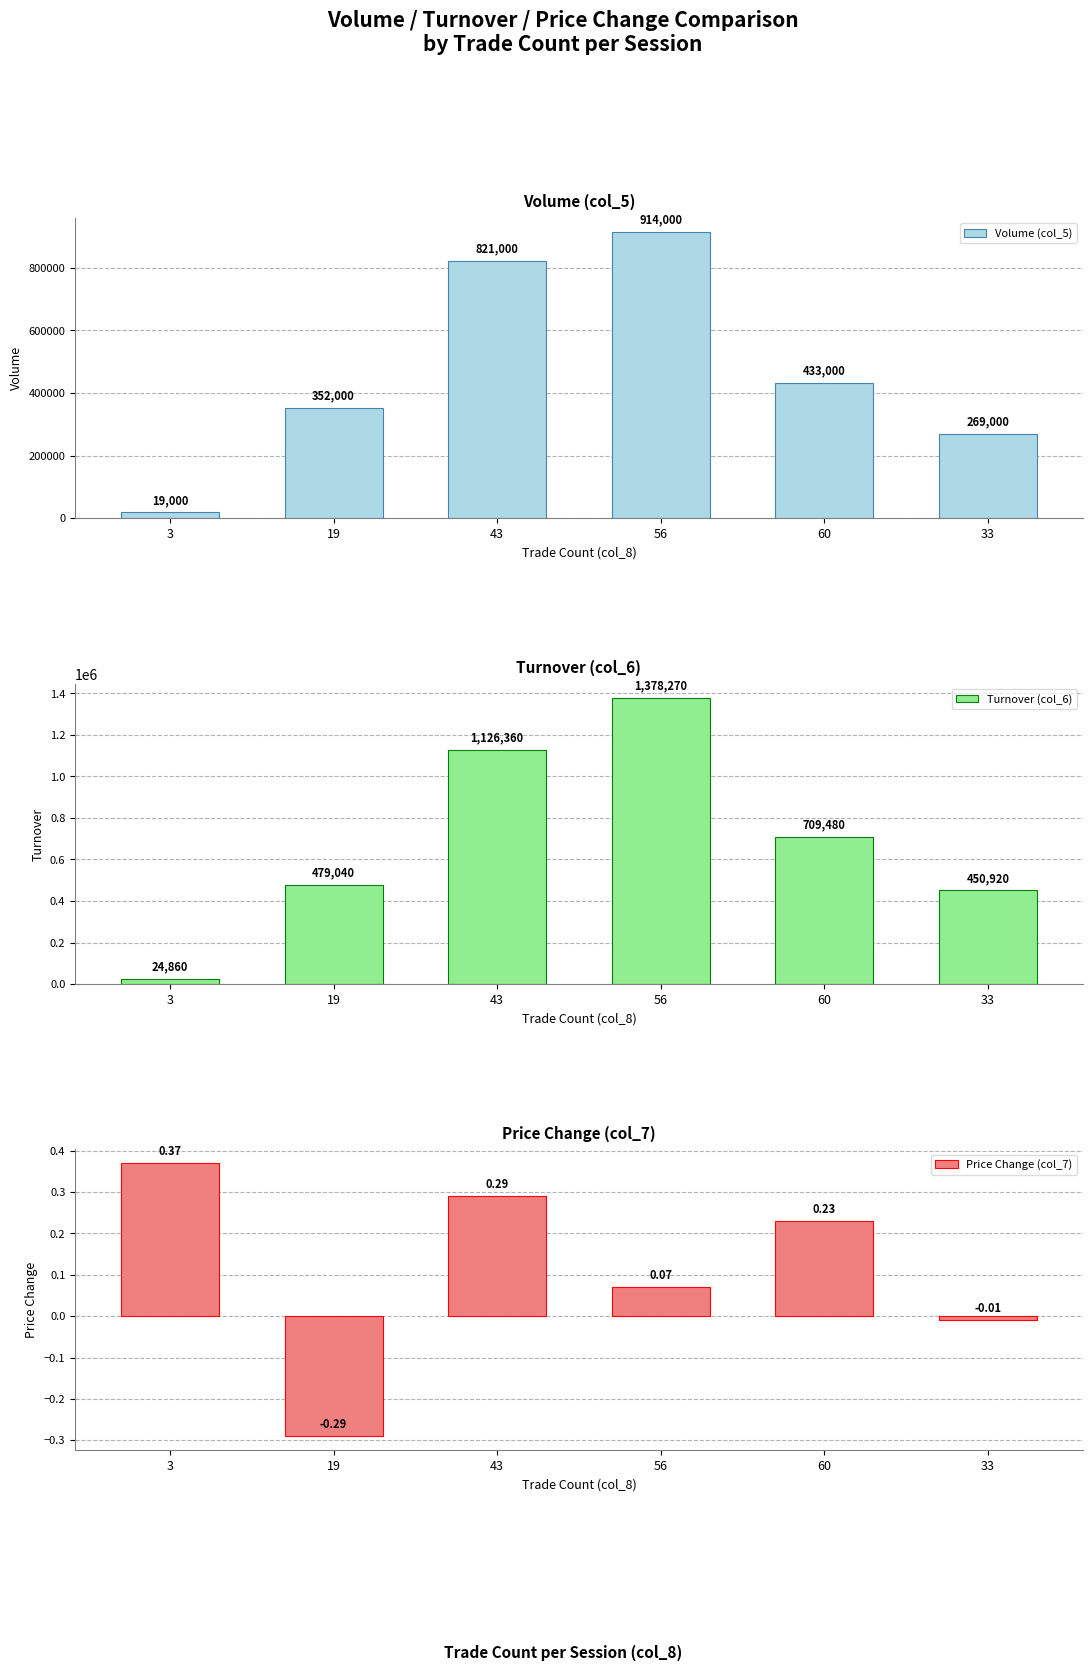

How many data points in Turnover (col_6) are above 709480?

2